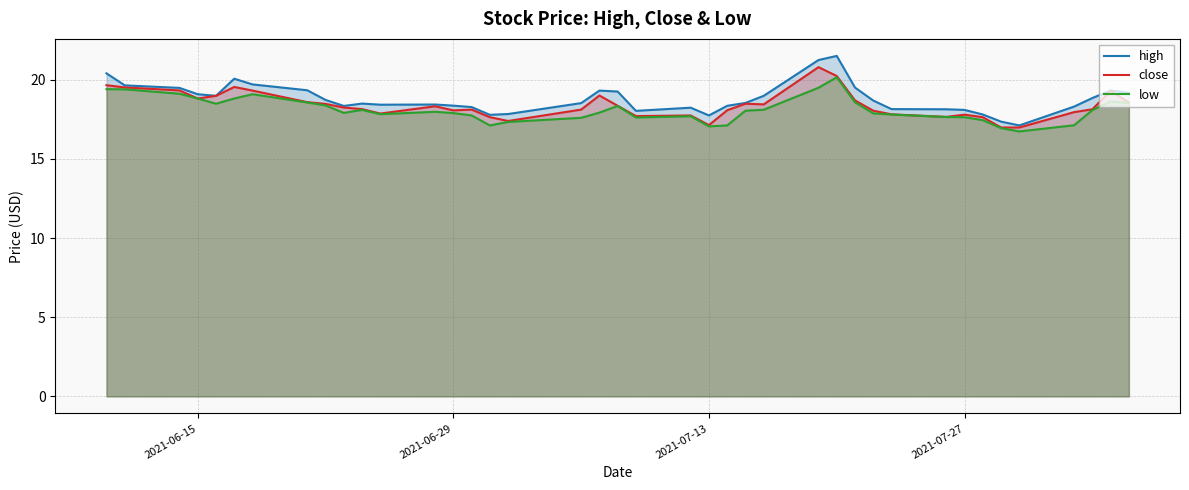

Which series has the largest range (max minus min)?

high